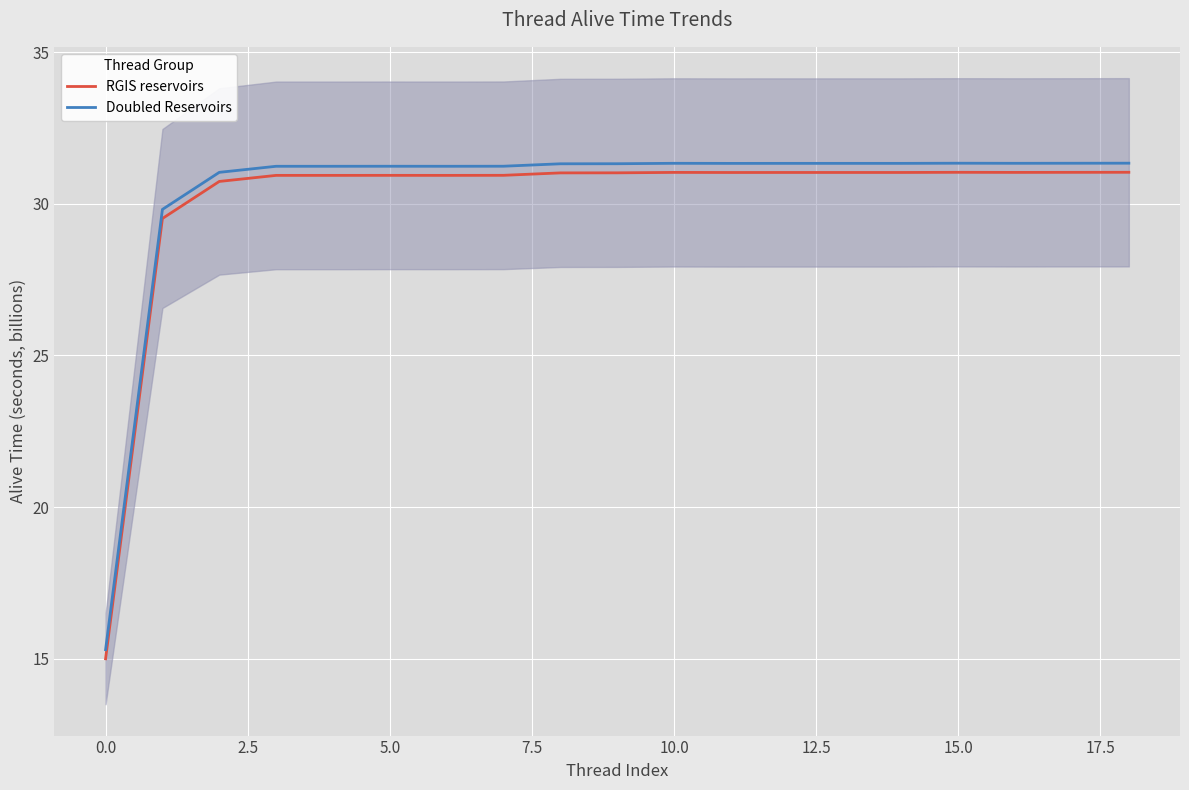

Is it true that Doubled Reservoirs equals 31.3 at 15.0?

True